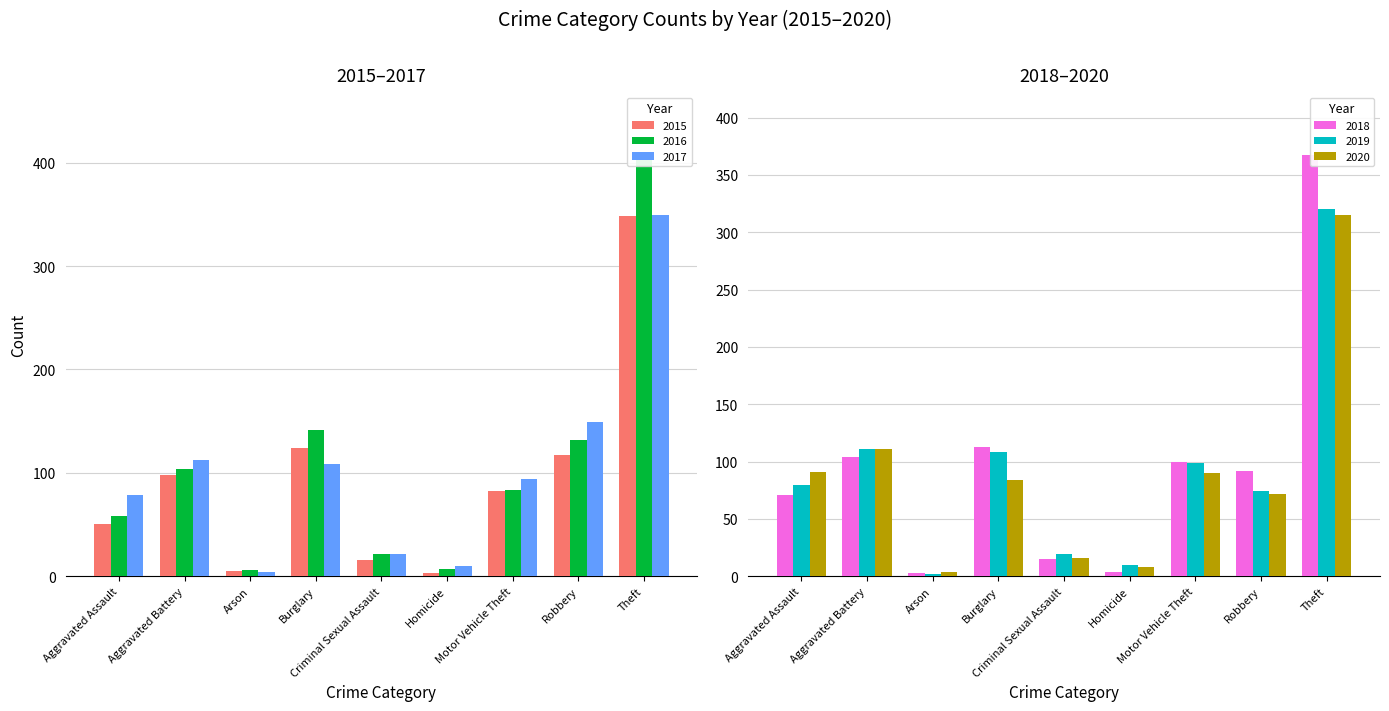

What is the maximum value shown in the chart?

407